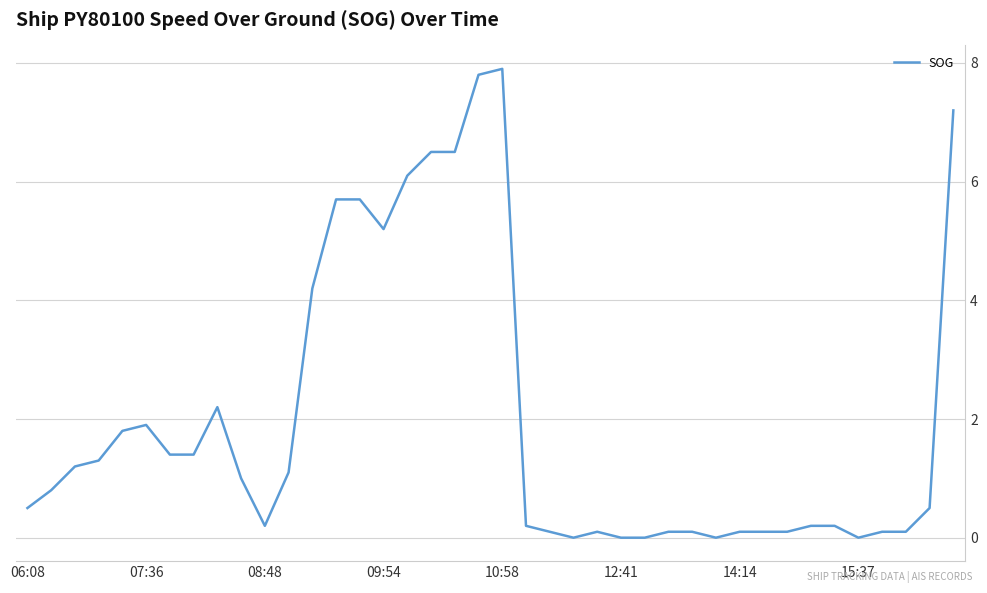

What is the difference between the maximum and minimum values?

7.9